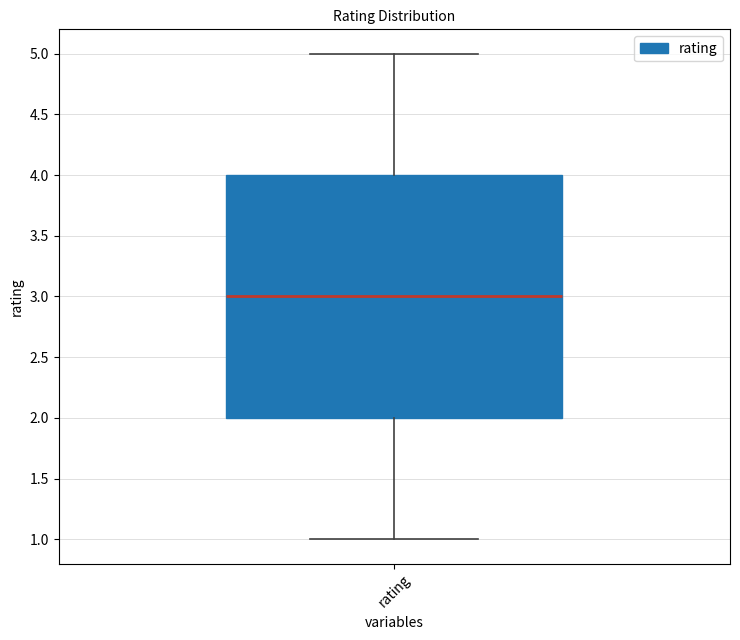

Read this box plot against the y-axis: the position of the median line, the range covered by the box, and the ends of both whiskers. The values are not printed on the chart, so give them approximately, as read against the axis.

median 3, box 2 to 4, whiskers 1 to 5